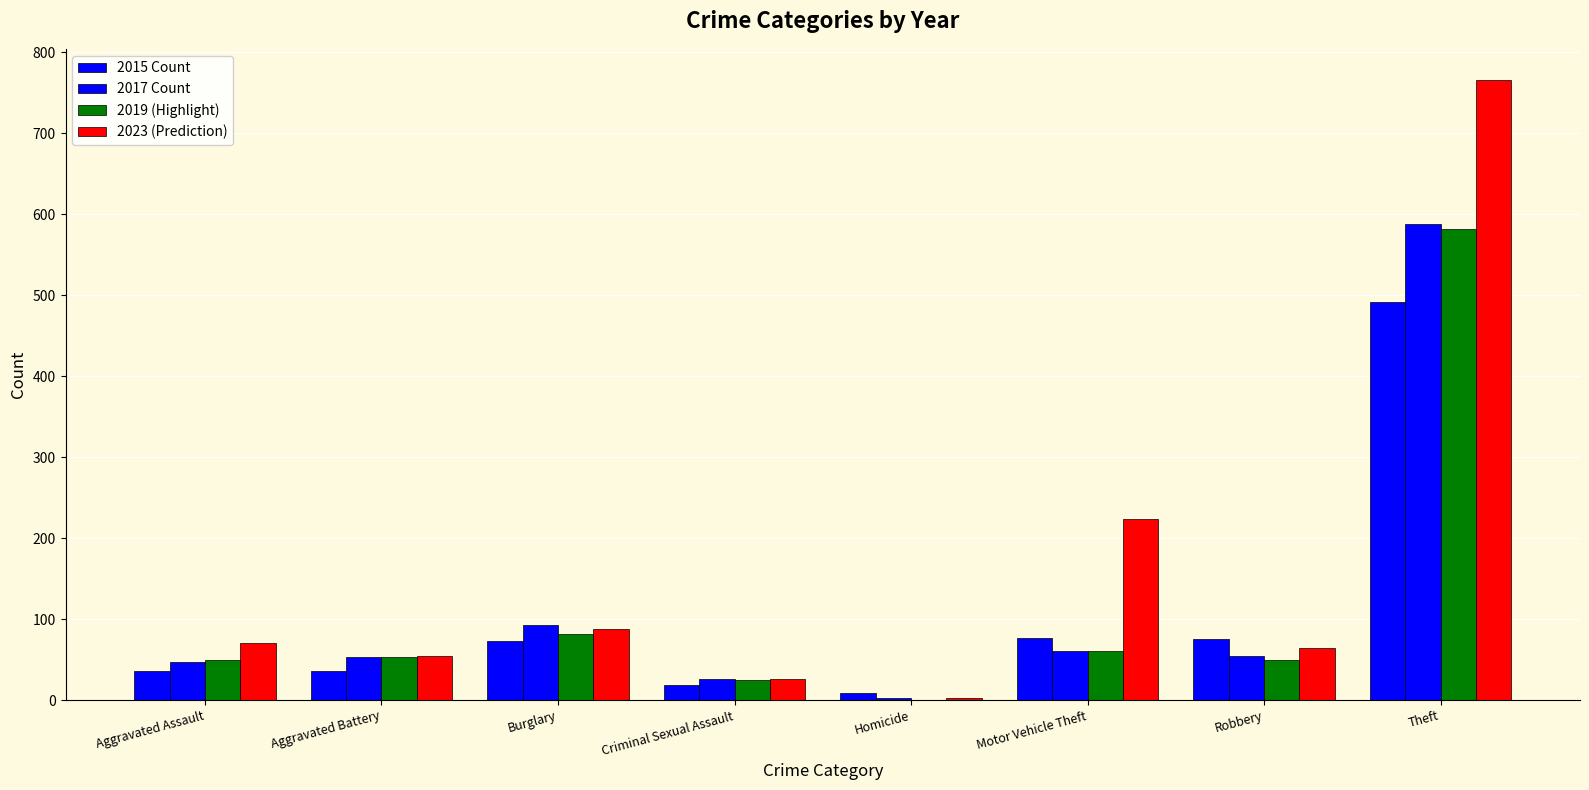

The value of 2019 (Highlight) at Robbery is 64. True or false?

False